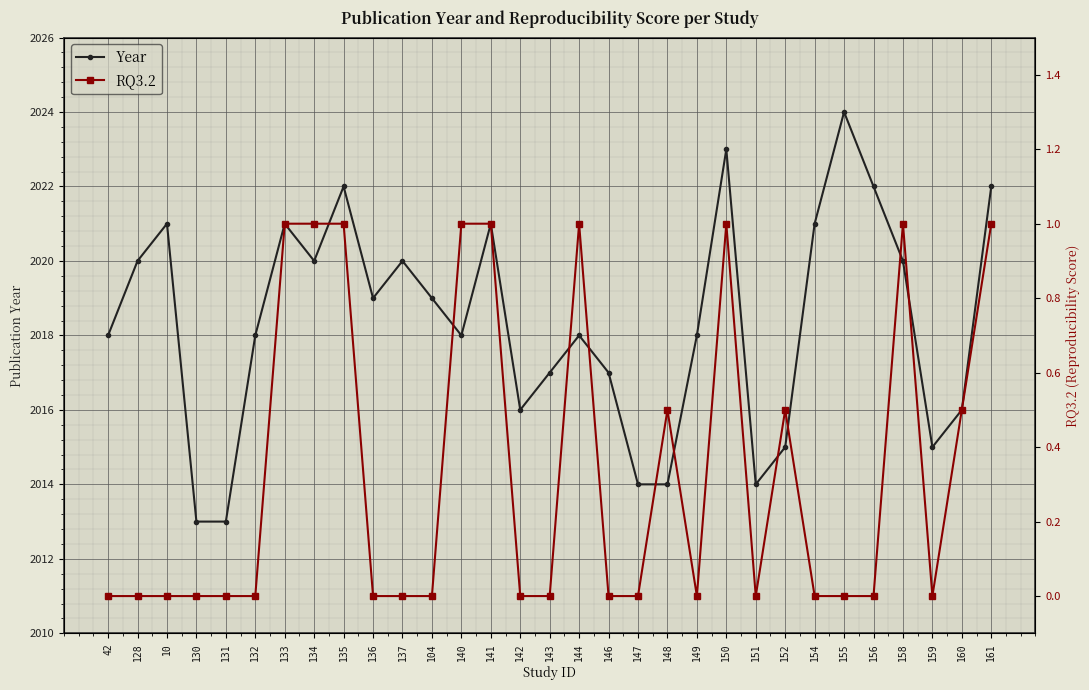

Is it true that Year equals 557.2 at 143?

False